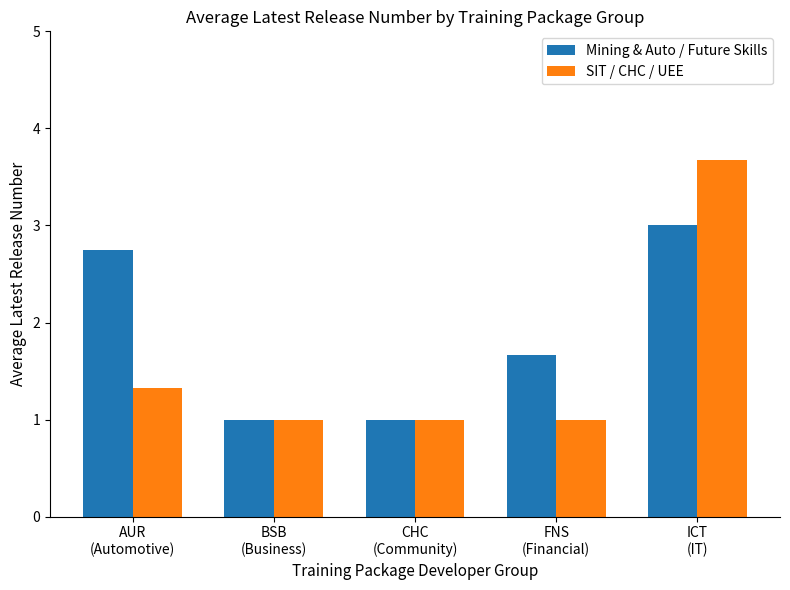

What are all the series names shown in the legend?

Mining & Auto / Future Skills, SIT / CHC / UEE